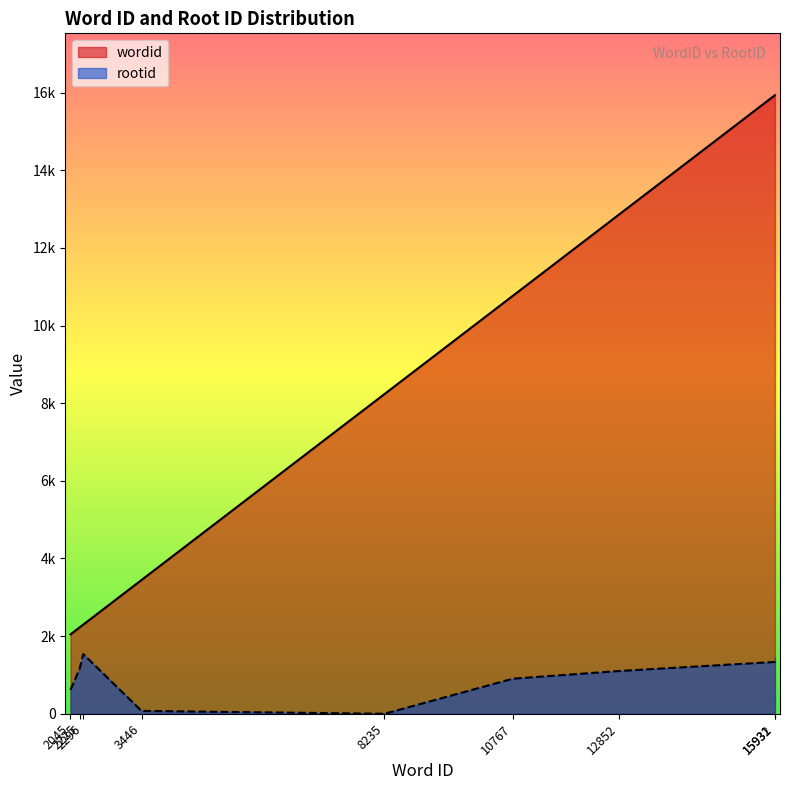

What is the difference between the maximum and minimum values in the wordid series?

13887